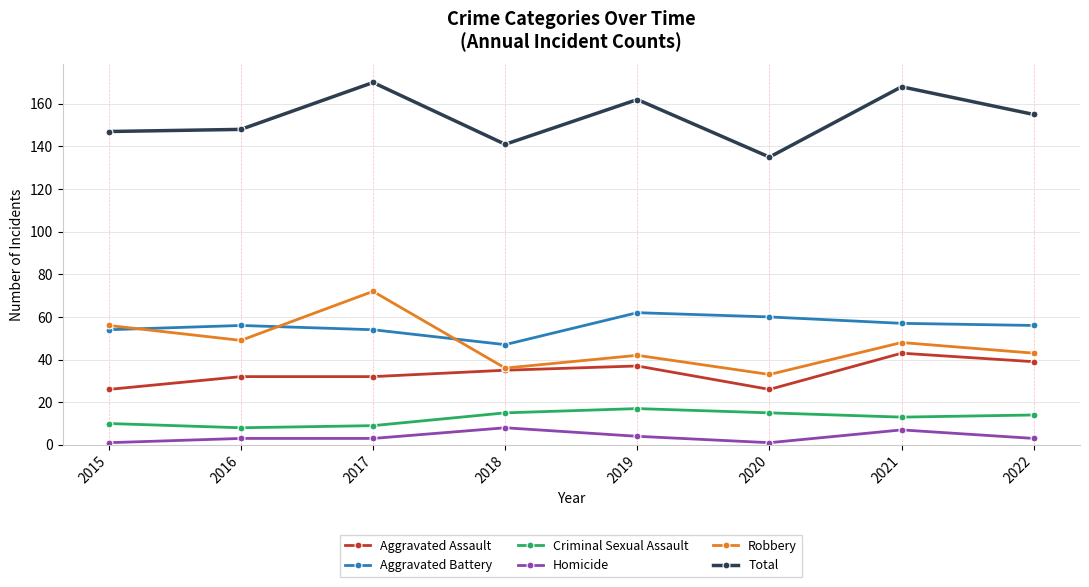

Does the chart display data point markers on the line(s)?

Yes